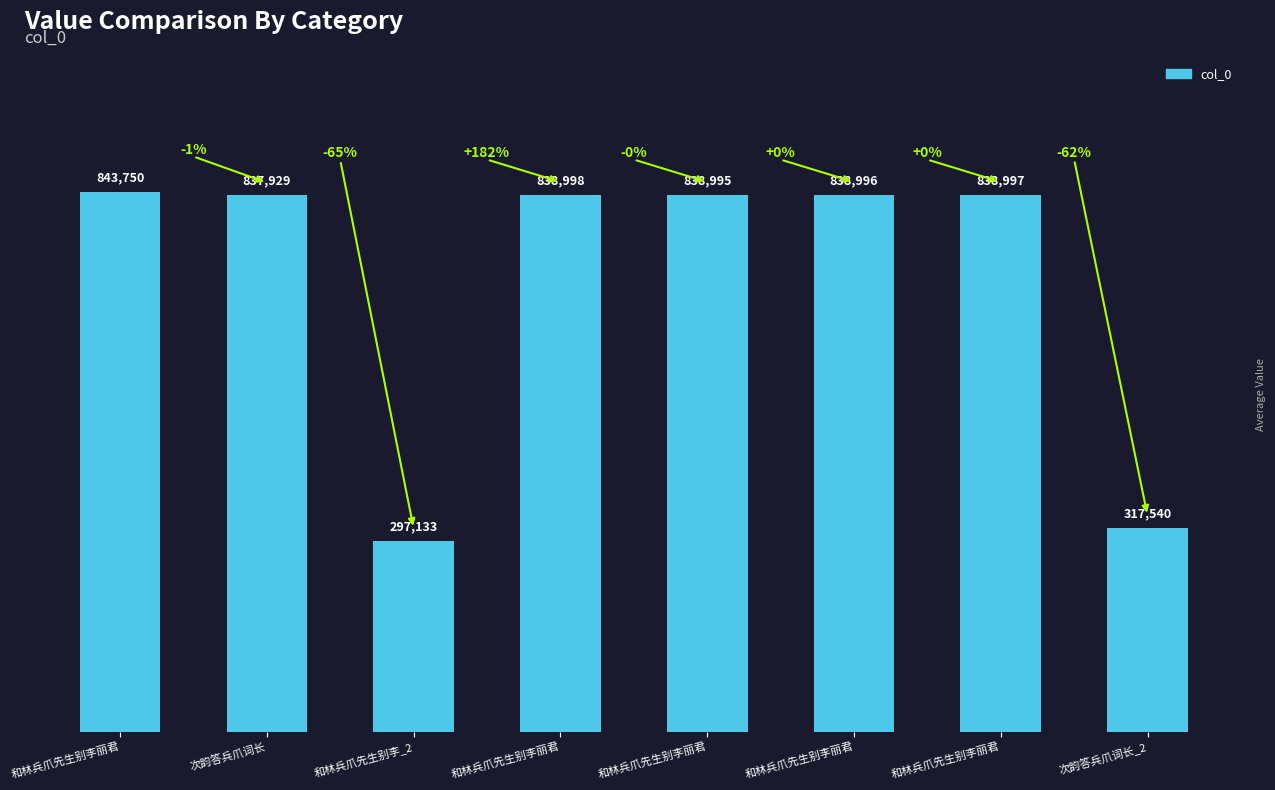

How many bars are there in total?

8